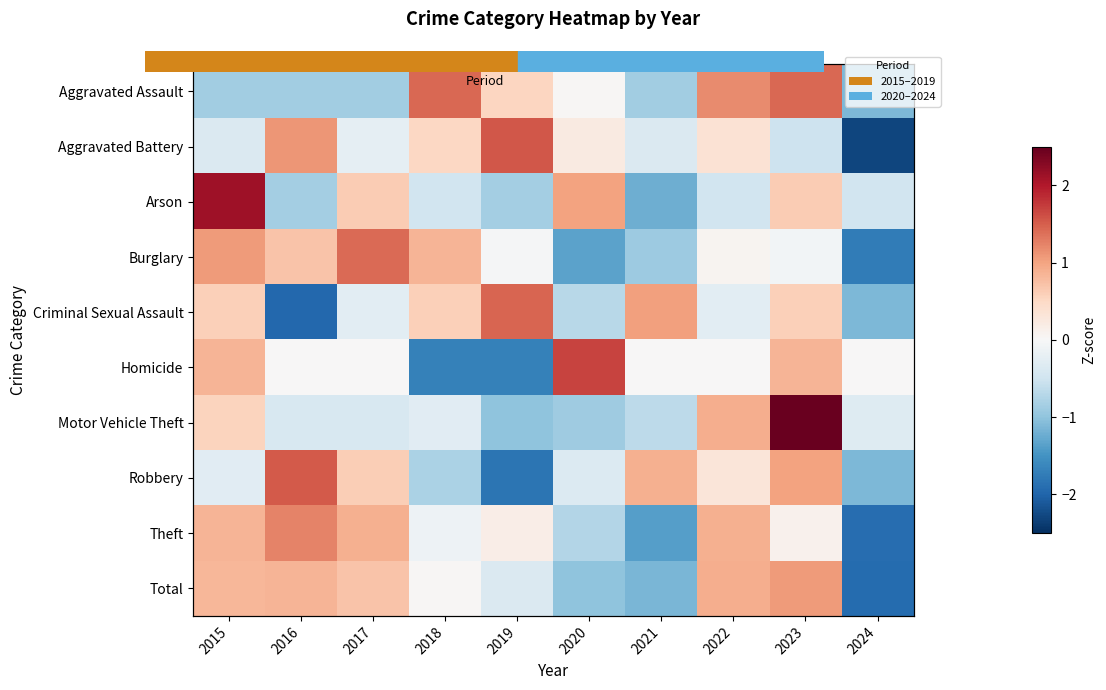

At how many categories does at least one series exceed -1?

10